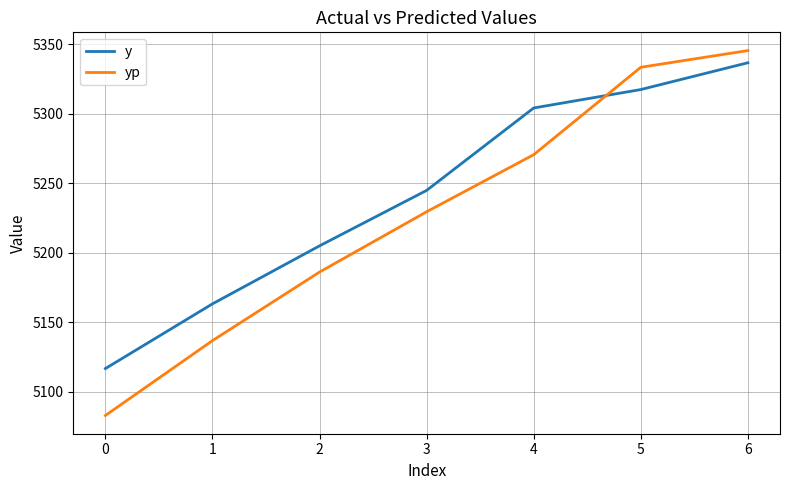

Which series has the largest total across all categories?

y